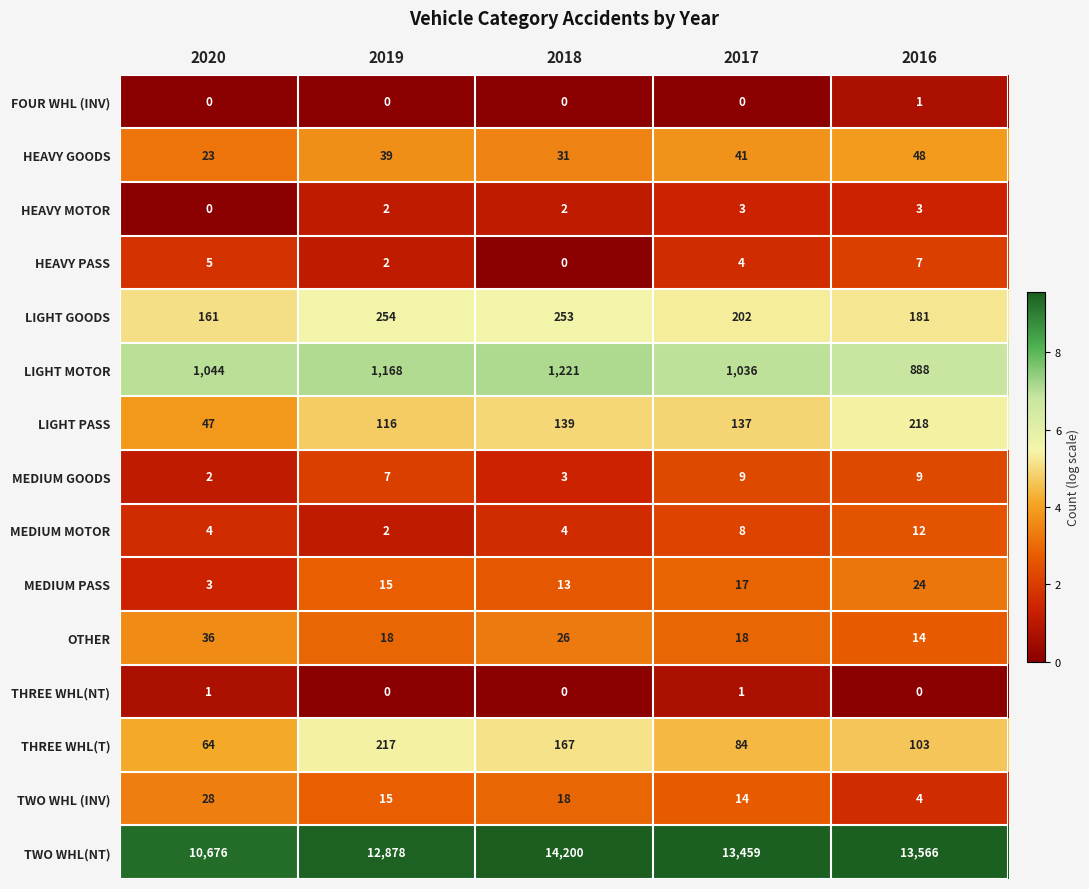

The LIGHT PASS series shows 114 at 2016. True or false?

False